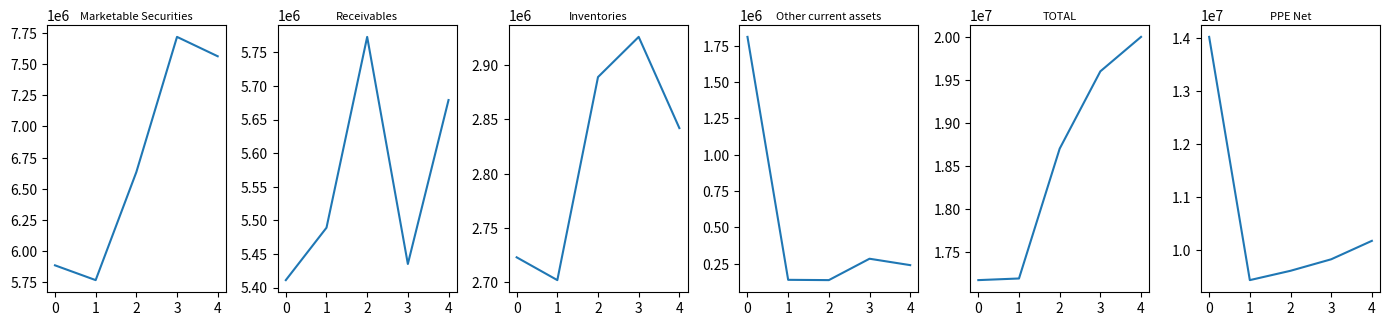

Reading left to right, what are all the values shown in this chart?

Marketable Securities: 5883000	5764000	6633000	7721000	7565000
Receivables: 5411000	5489000	5773000	5435000	5679000
Inventories: 2723000	2702000	2889000	2926000	2842000
Other current assets: 1810000	140000	138000	285000	241000
TOTAL: 17168000	17187000	18698000	19598000	19999000
PPE Net: 14014000	9425000	9601000	9818000	10166000